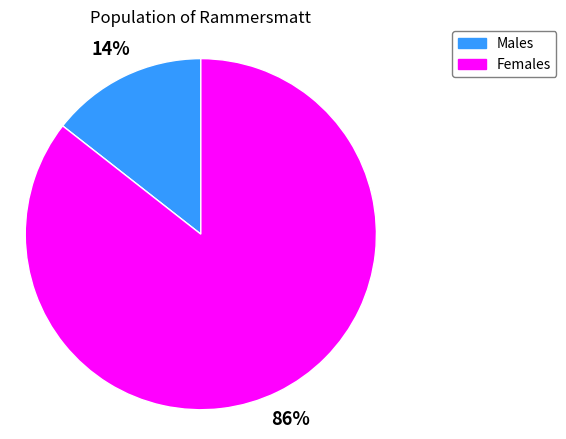

Is there a majority slice in this chart?

Yes